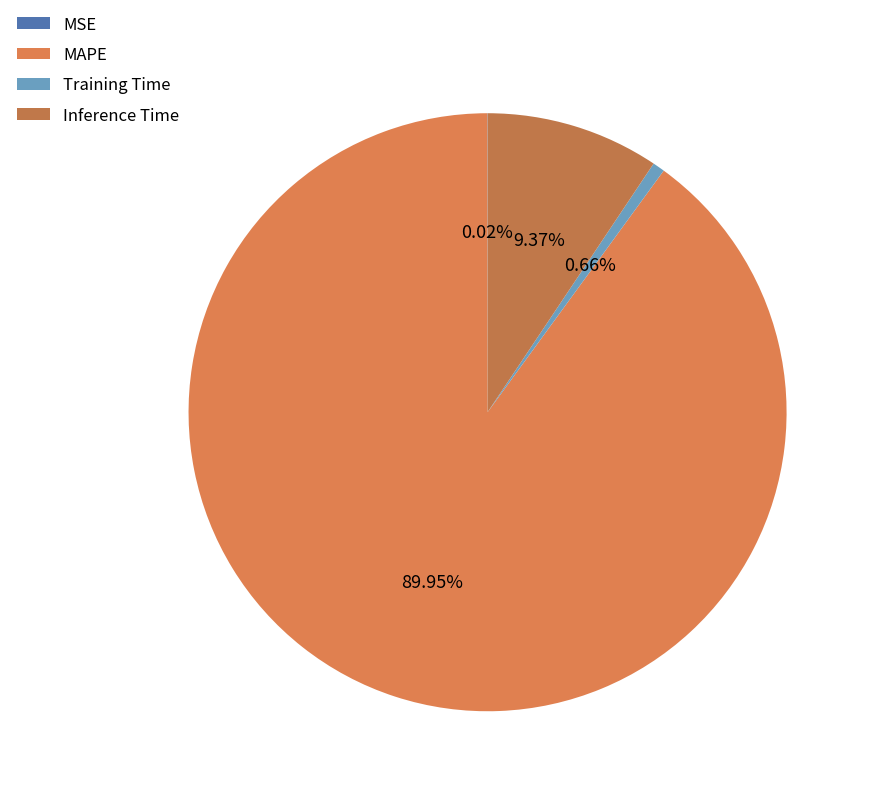

Combined, do Training Time and MSE account for over 50%?

No